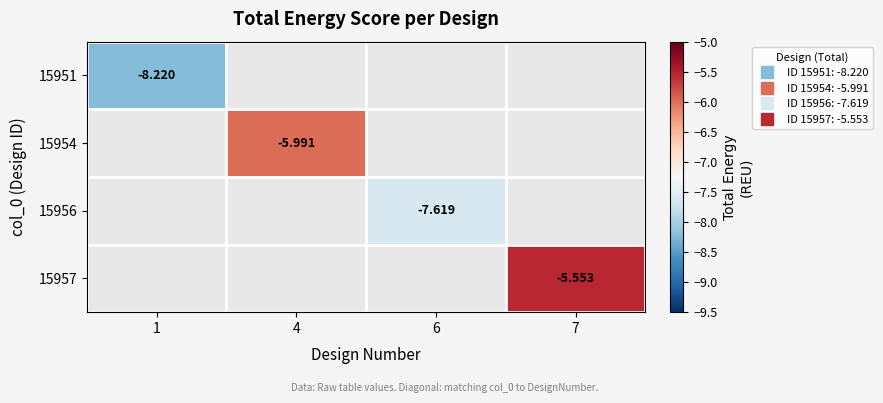

Which category has the lowest value across all series?

1